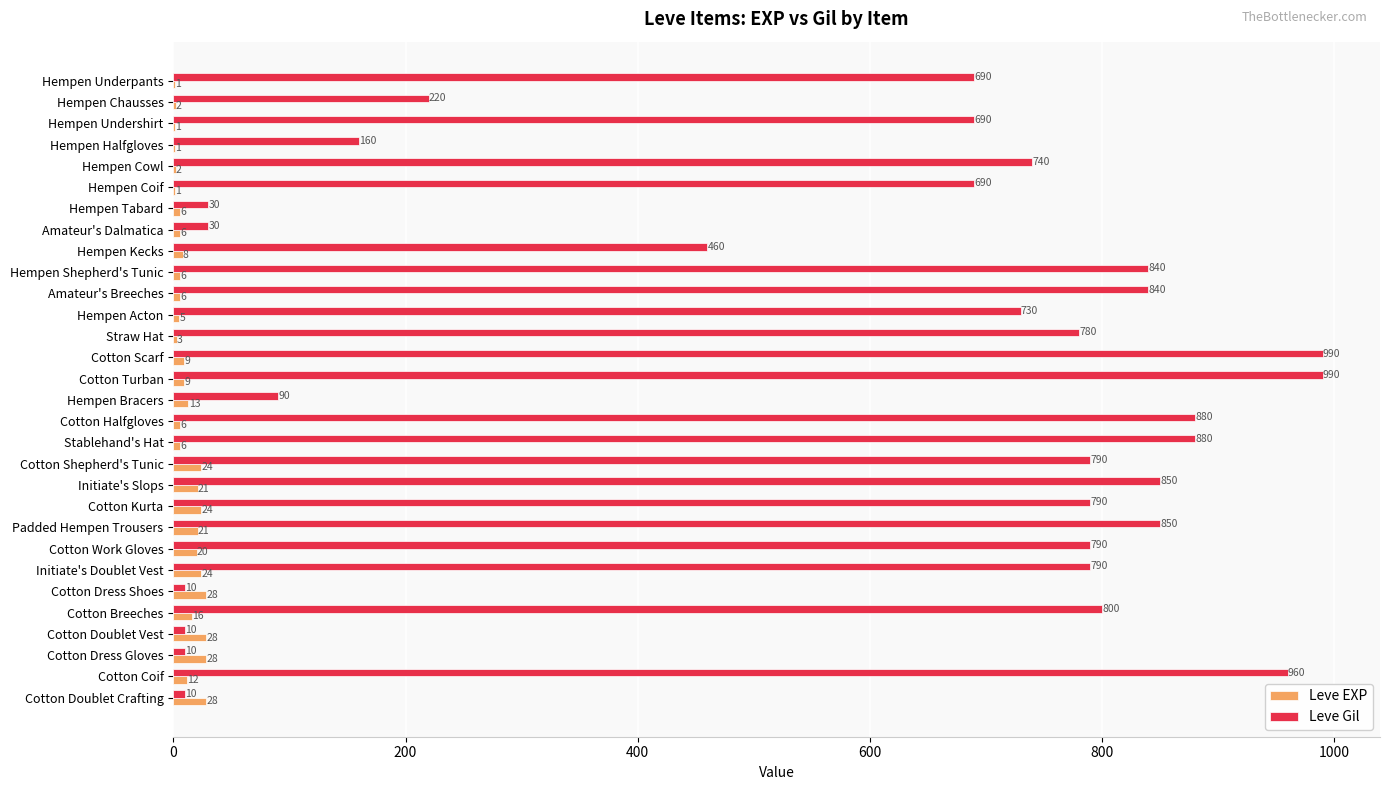

What is the maximum value for Leve EXP?

28